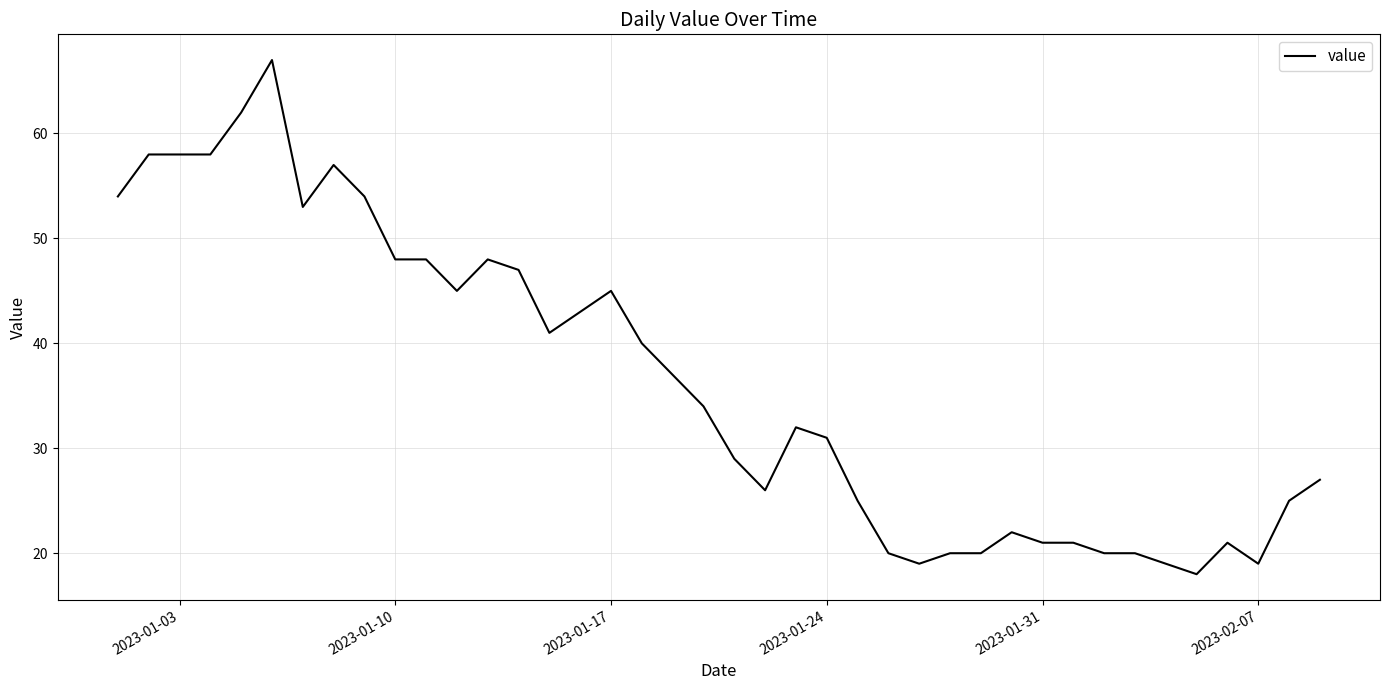

What is the difference between the maximum and minimum values?

49